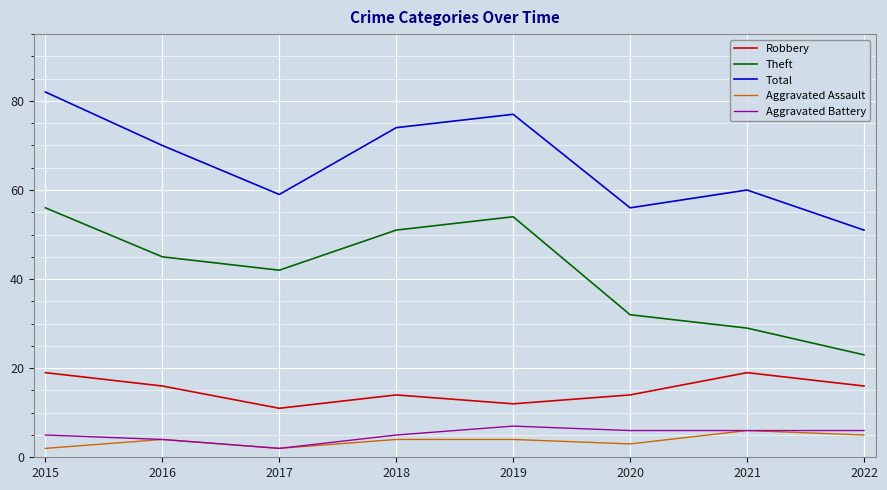

Reading right to left, list all the values displayed in this chart.

Robbery: 2022=16	2021=19	2020=14	2019=12	2018=14	2017=11	2016=16	2015=19
Theft: 2022=23	2021=29	2020=32	2019=54	2018=51	2017=42	2016=45	2015=56
Total: 2022=51	2021=60	2020=56	2019=77	2018=74	2017=59	2016=70	2015=82
Aggravated Assault: 2022=5	2021=6	2020=3	2019=4	2018=4	2017=2	2016=4	2015=2
Aggravated Battery: 2022=6	2021=6	2020=6	2019=7	2018=5	2017=2	2016=4	2015=5